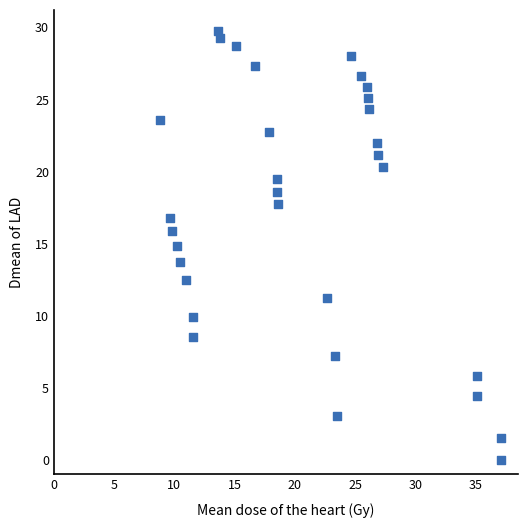

What is the range of X values (max minus min)?

28.4